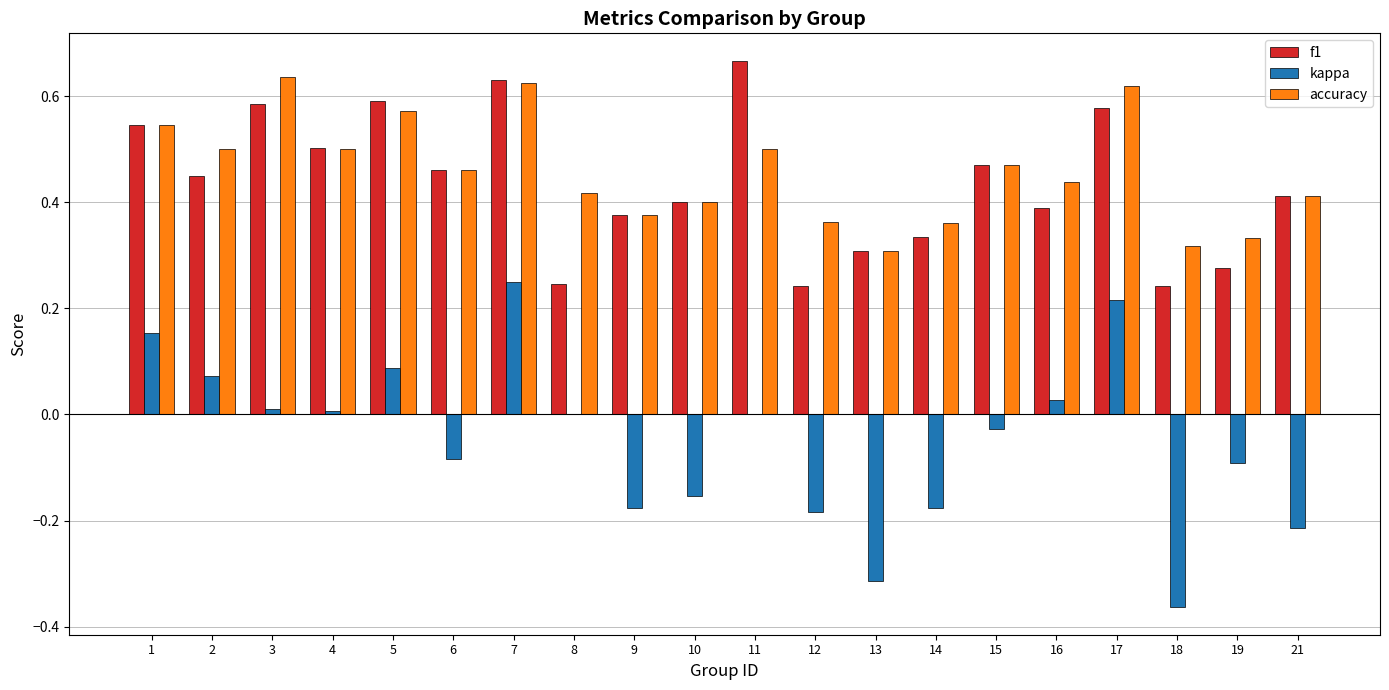

True or false: accuracy has a value of 0.6 at 5.

True